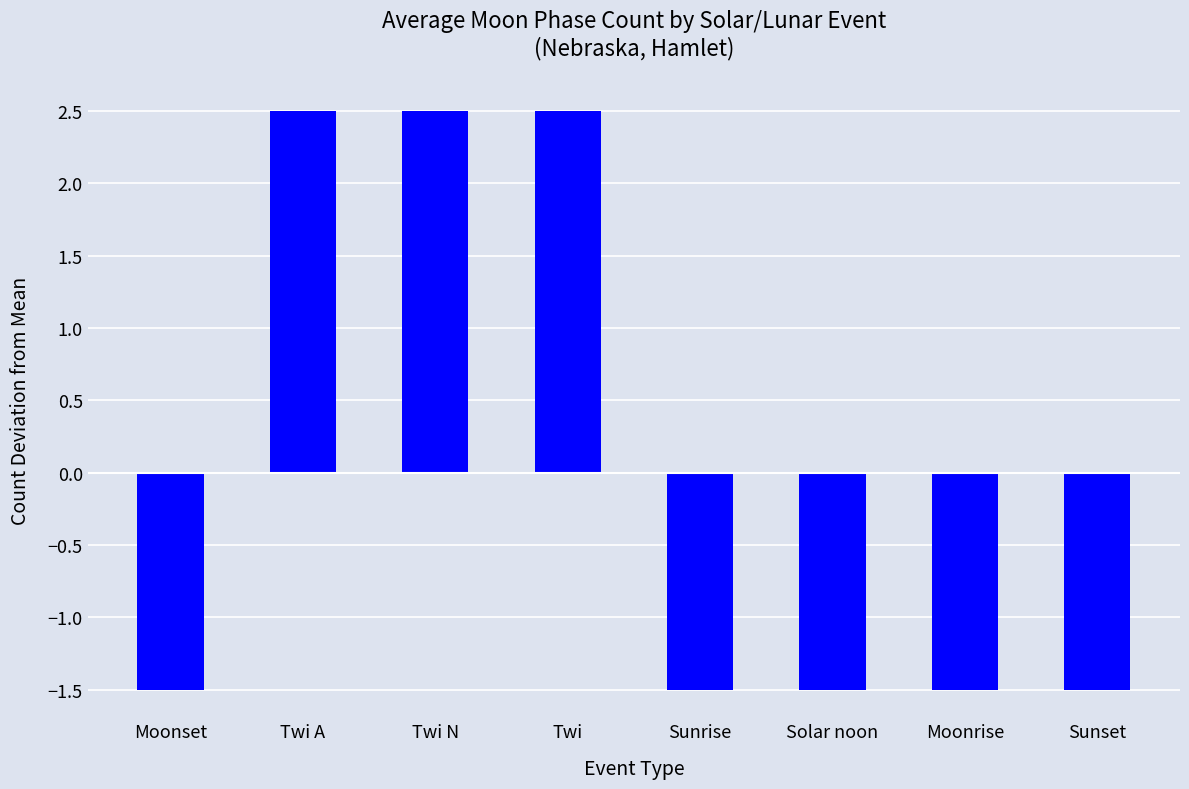

What is the sum of the values at Twi N and Twi A?

5.0